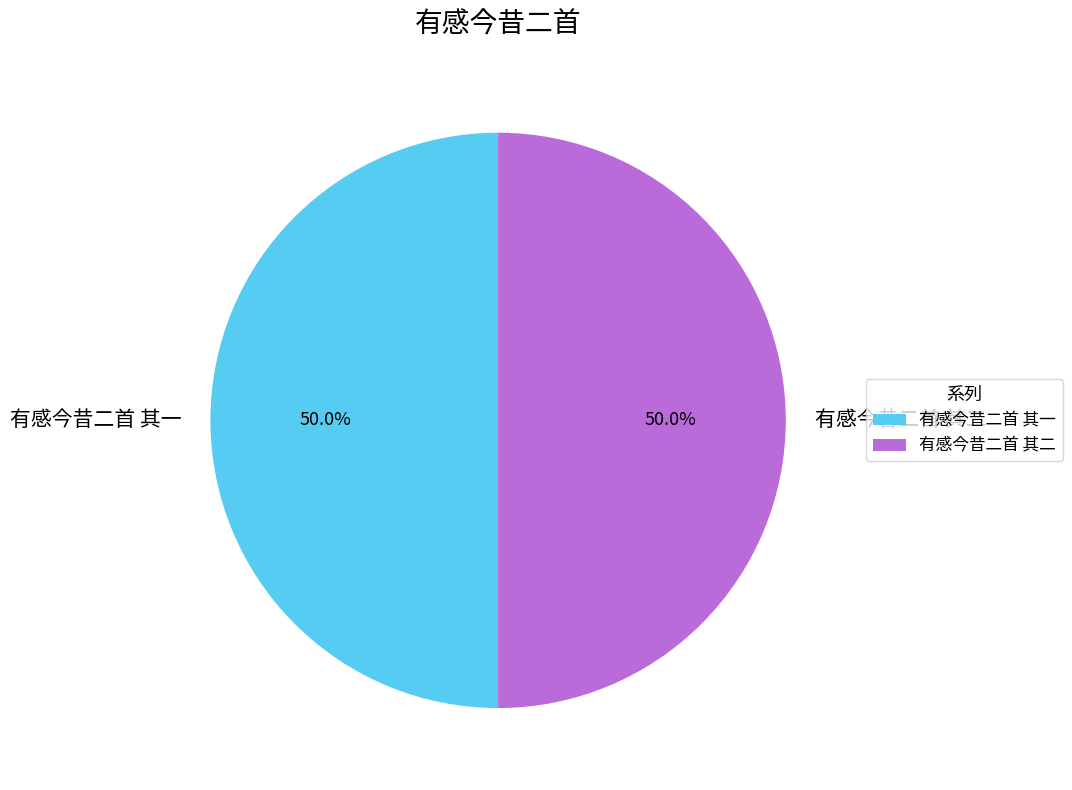

Approximately how many times larger is the value at 有感今昔二首 其一 compared to 有感今昔二首 其二?

1.0